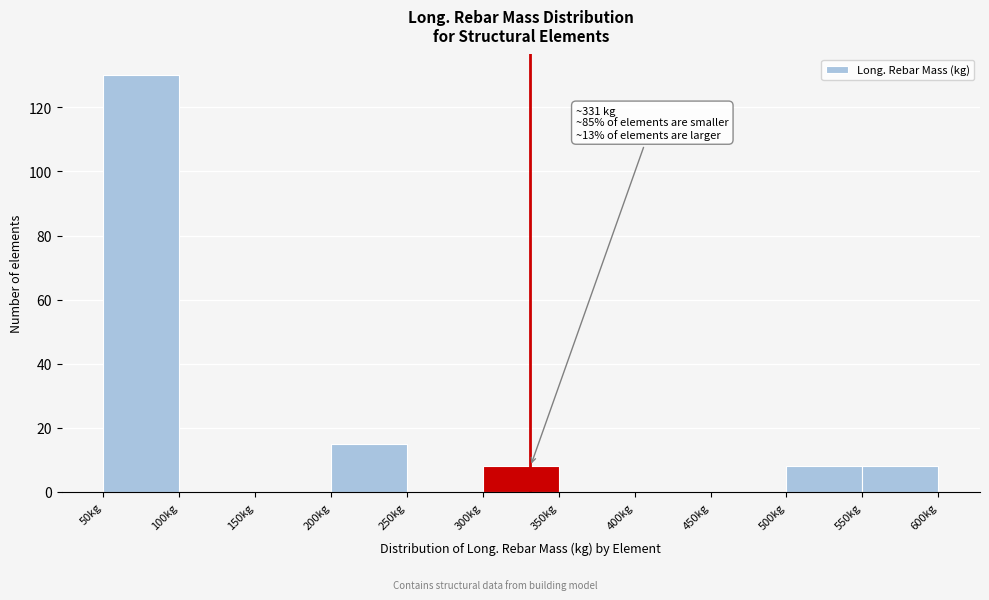

Over which range of the x-axis is the bar tallest?

50 to 100